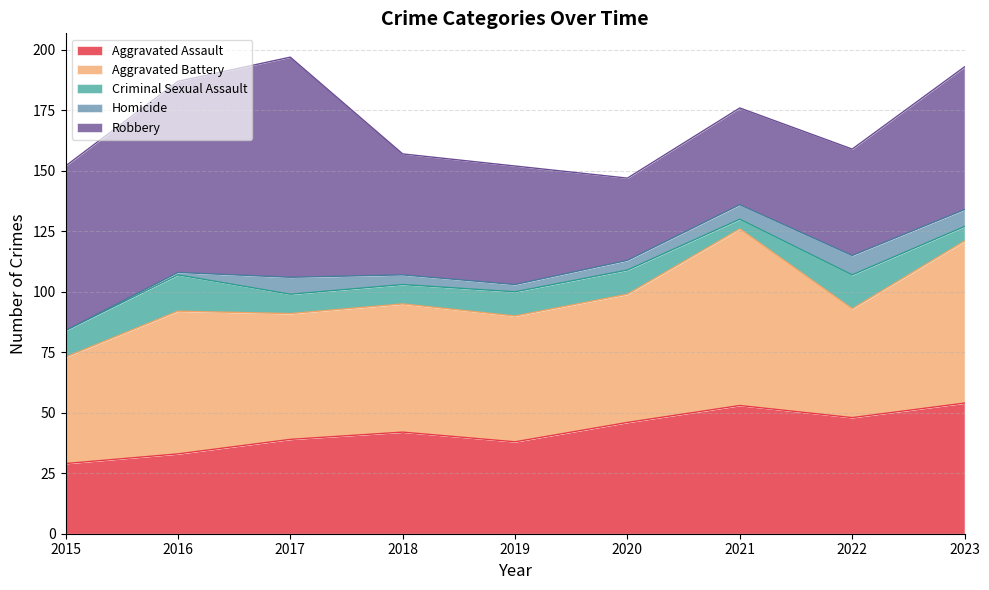

Between 2018 and 2021, which series saw the biggest shift?

Aggravated Battery